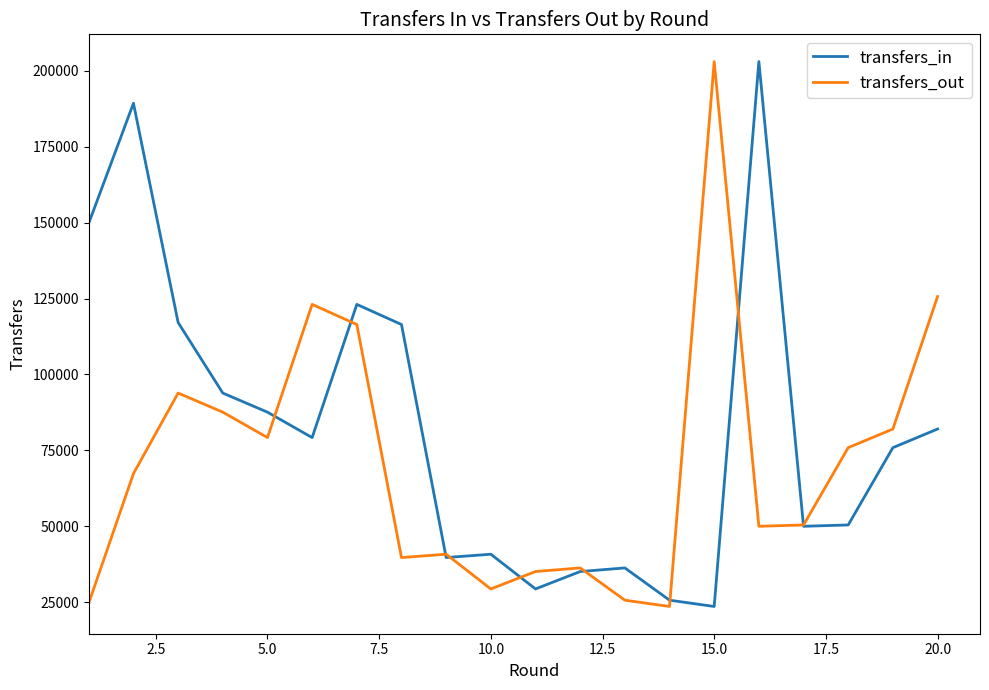

List the series in order of their overall mean, lowest first.

transfers_out, transfers_in